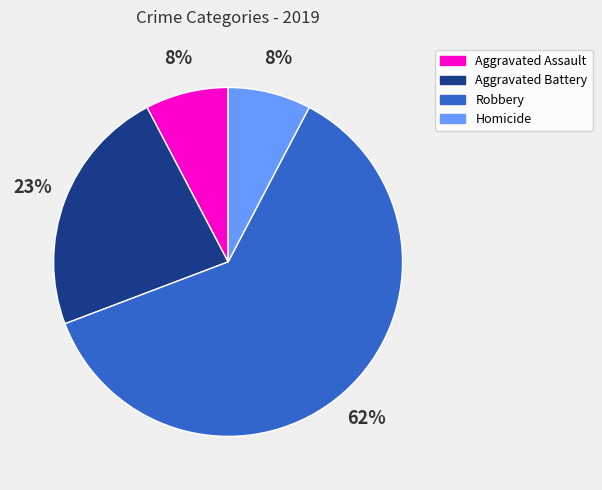

Is there any slice that represents more than half of the pie?

Yes